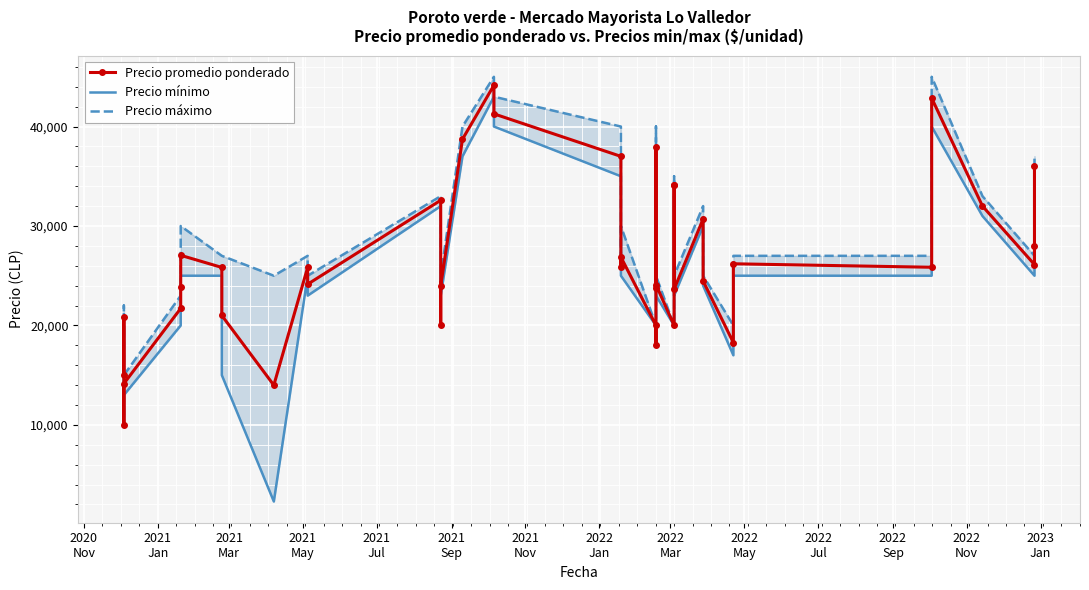

What are all the series names shown in the legend?

Precio promedio ponderado, Precio mínimo, Precio máximo